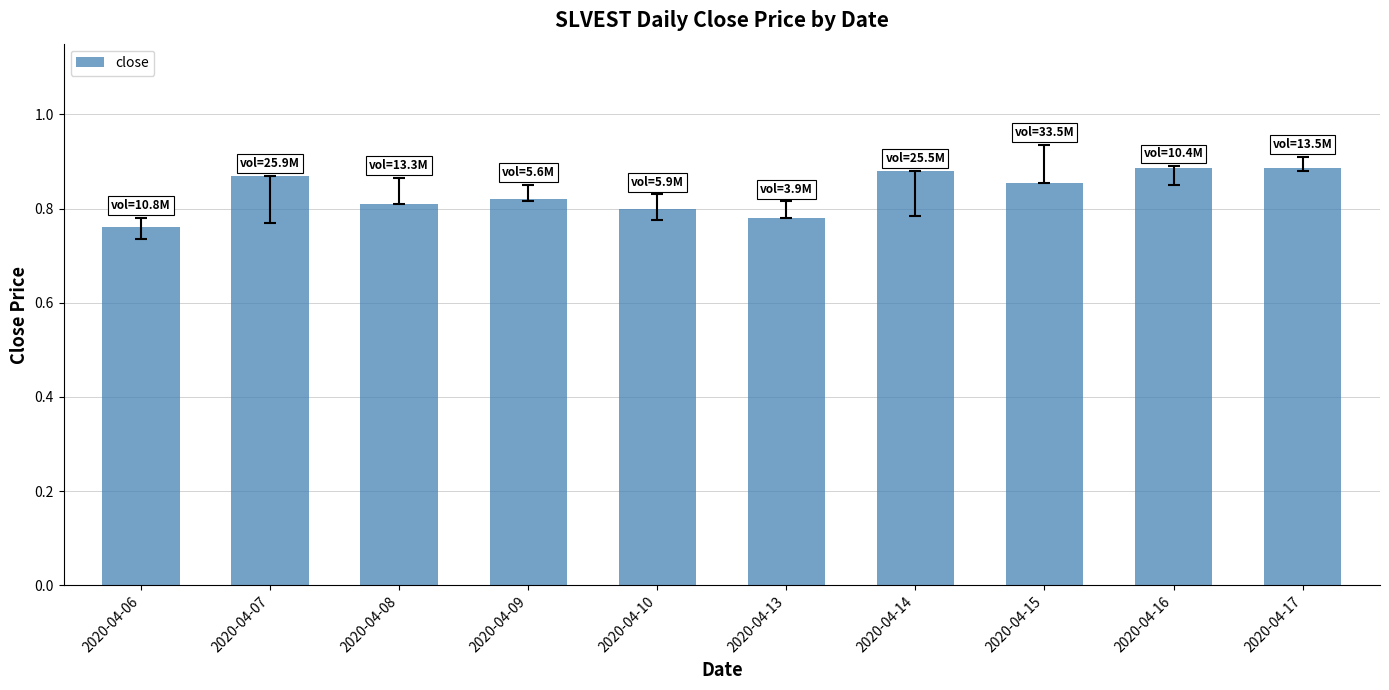

Which has a higher value, 2020-04-16 or 2020-04-06?

2020-04-16